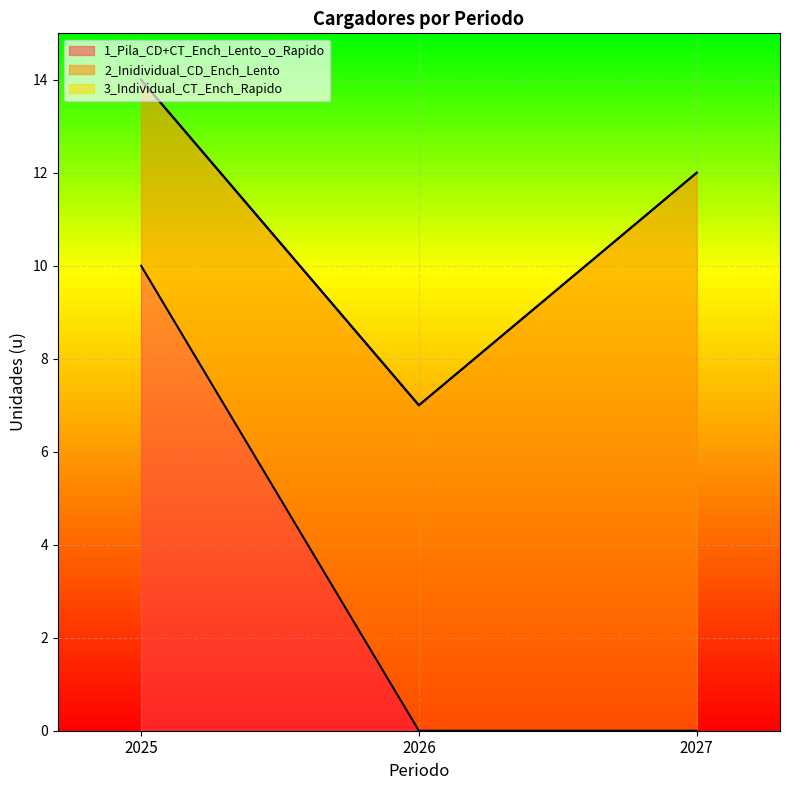

Reading left to right, extract all data points from this chart.

1_Pila_CD+CT_Ench_Lento_o_Rapido: 10	0	0
2_Inidividual_CD_Ench_Lento: 4	7	12
3_Individual_CT_Ench_Rapido: 0	0	0